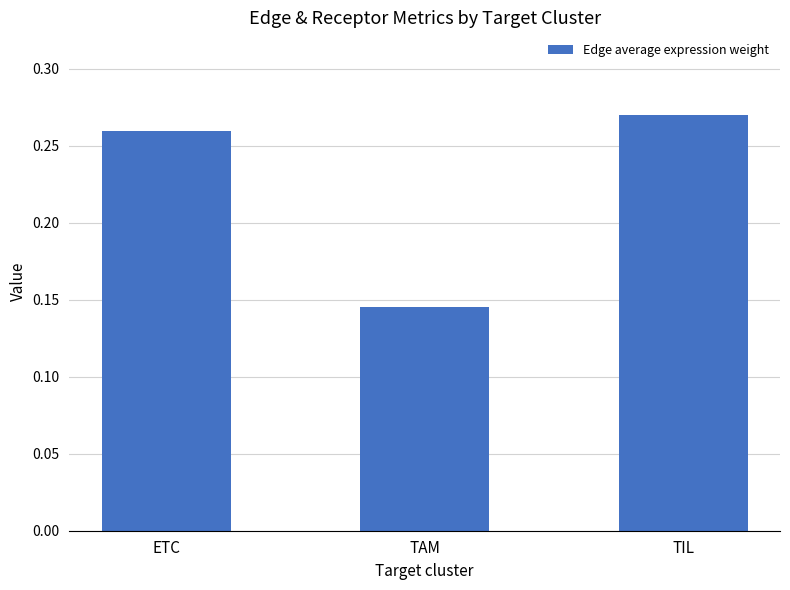

Does the chart contain any negative values?

No